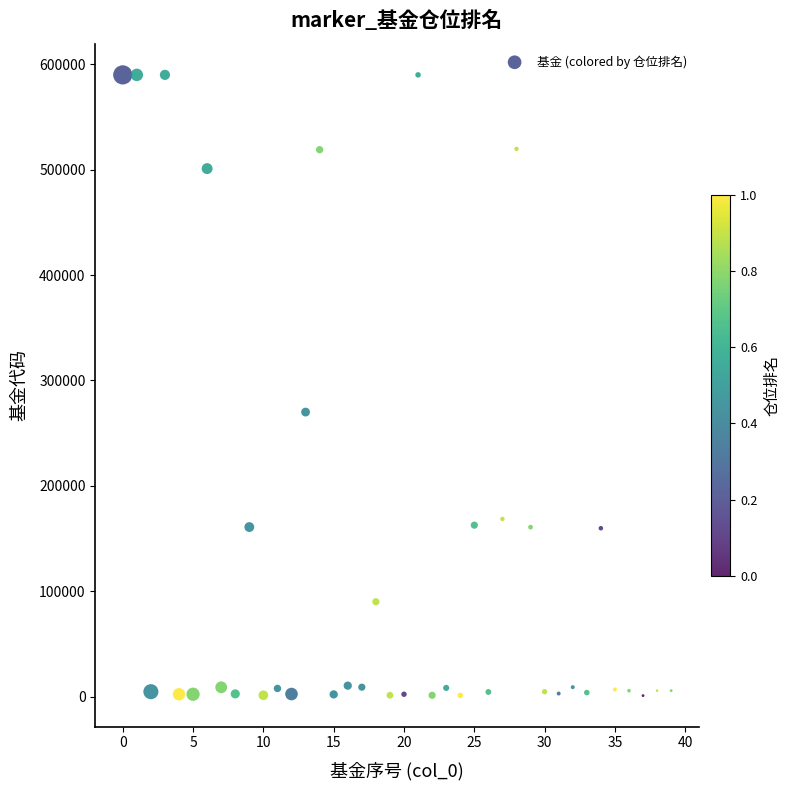

What Y value in the scatter plot is closest to 295487?

270028